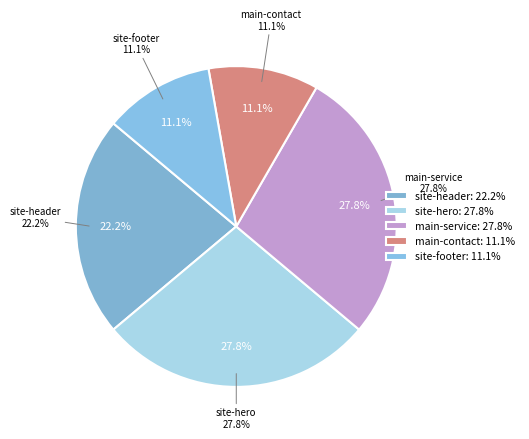

What is the total percentage of main-service and main-contact?

38.9%